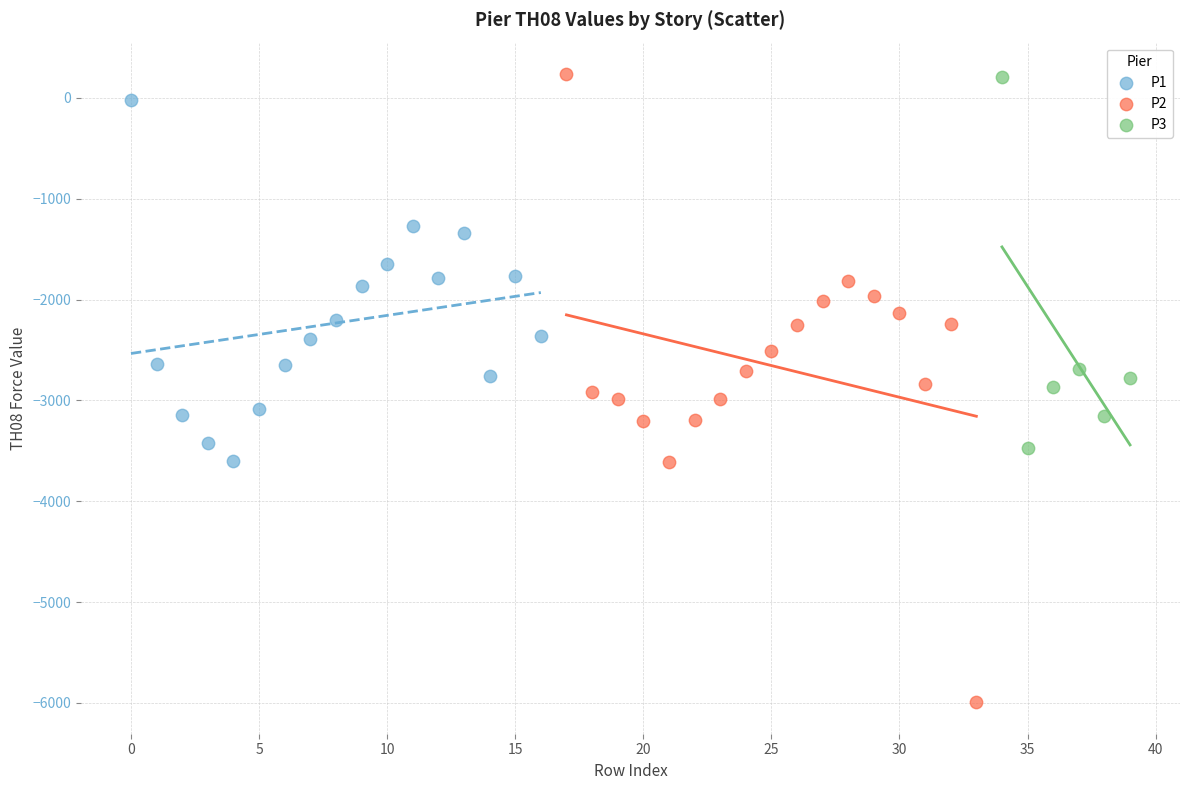

Which series has the largest Y range (max minus min)?

P2